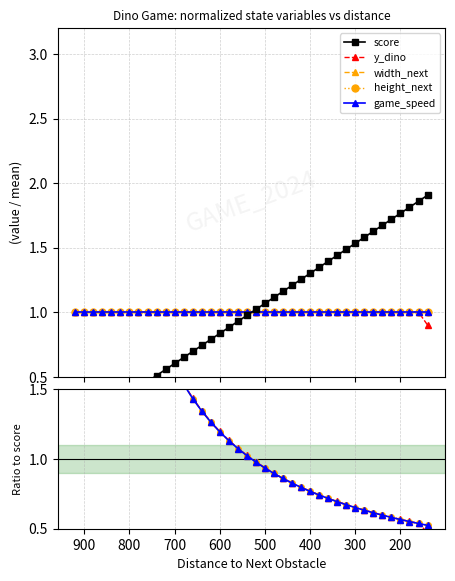

Which series ends up on top after the final intersection of score and game_speed?

score